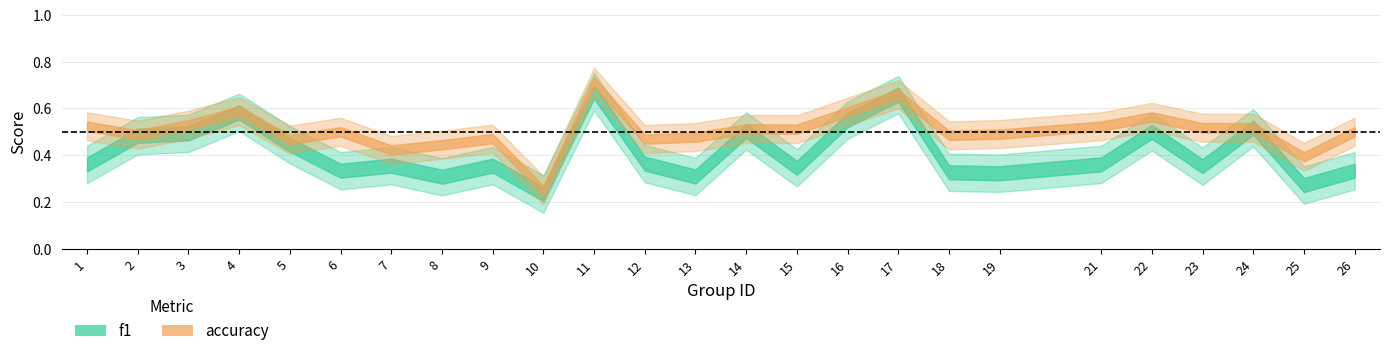

What is the smallest value displayed?

0.2